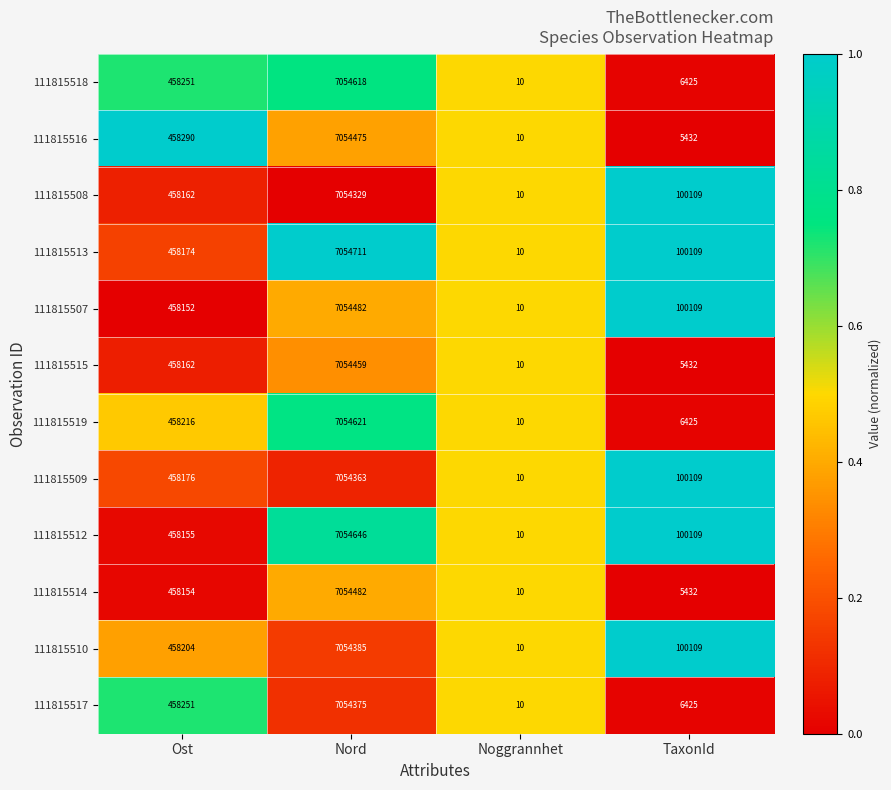

Rank the categories by 111815510 value from lowest to highest.

Noggrannhet, TaxonId, Ost, Nord